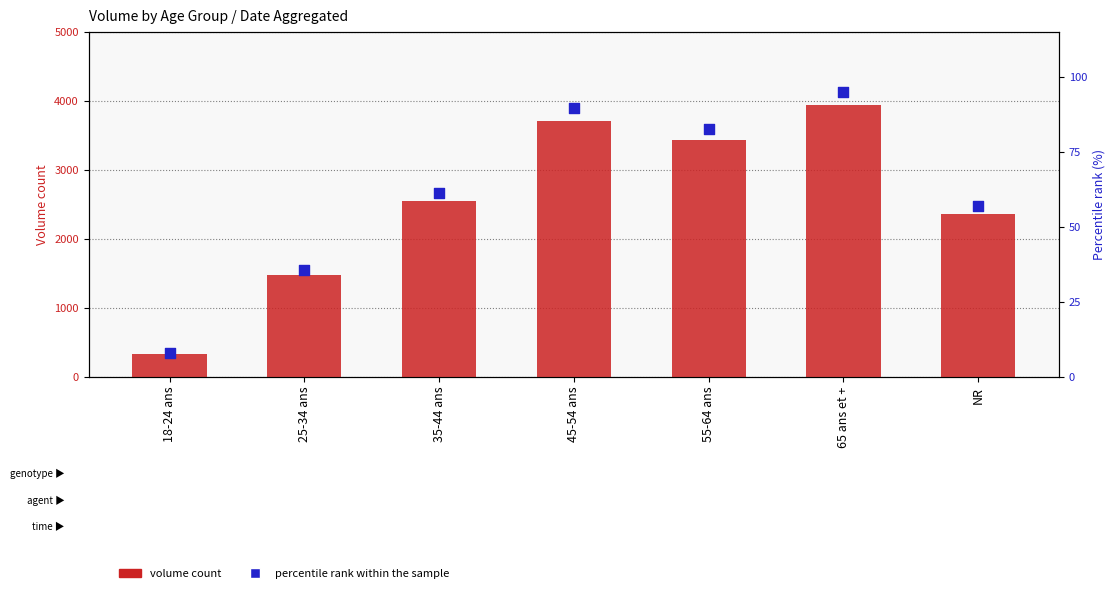

At how many categories does at least one series exceed 3806?

1